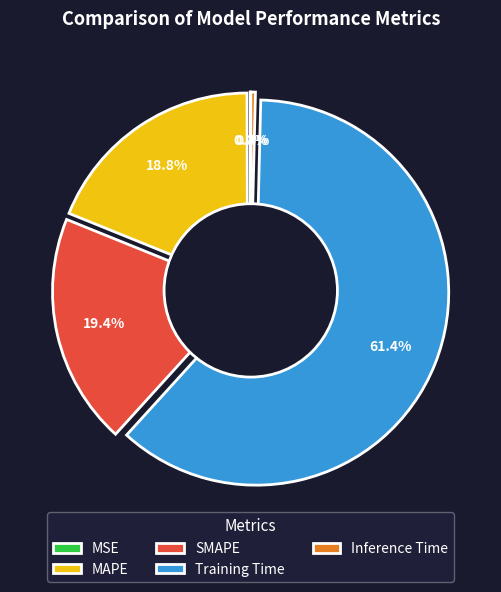

Combined, do Training Time and MSE account for over 50%?

Yes